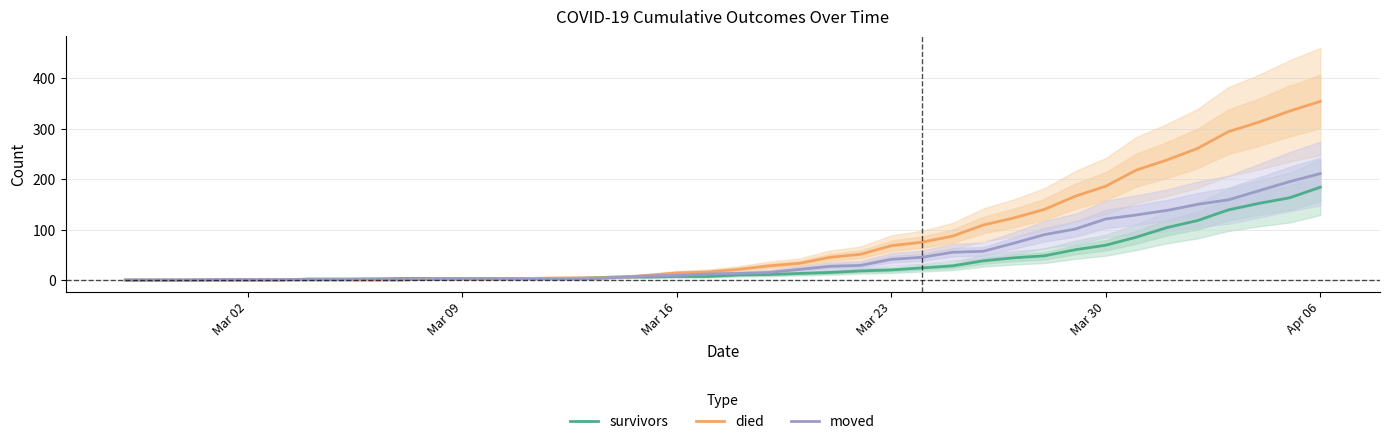

What is the highest value of the died series?

354